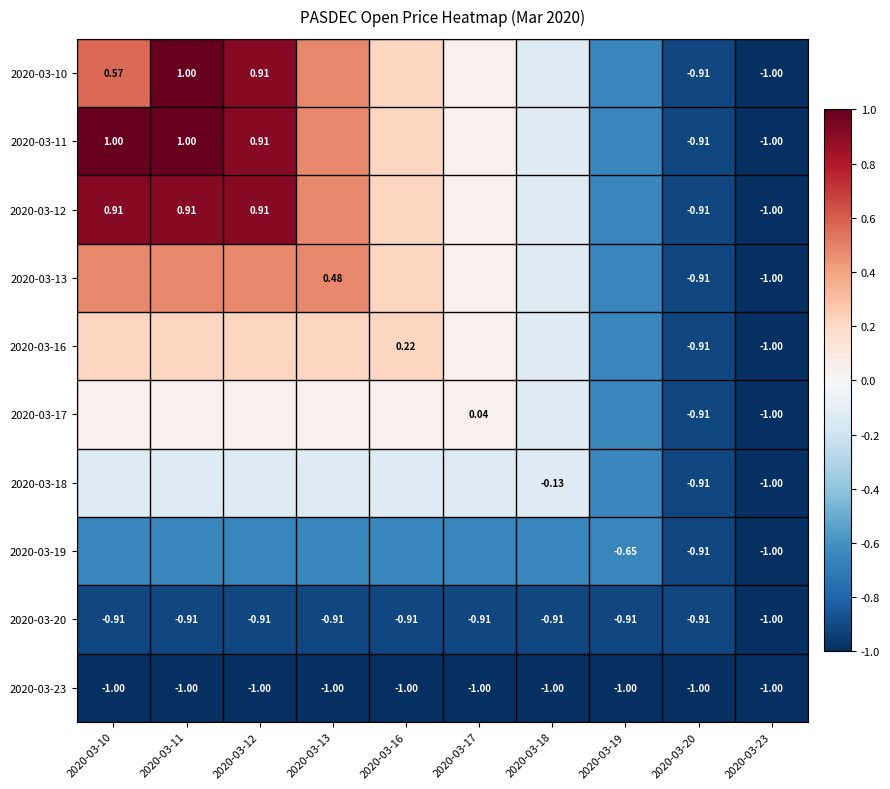

Is the value of 2020-03-19 at 2020-03-23 greater than the value of 2020-03-13 at 2020-03-13?

No